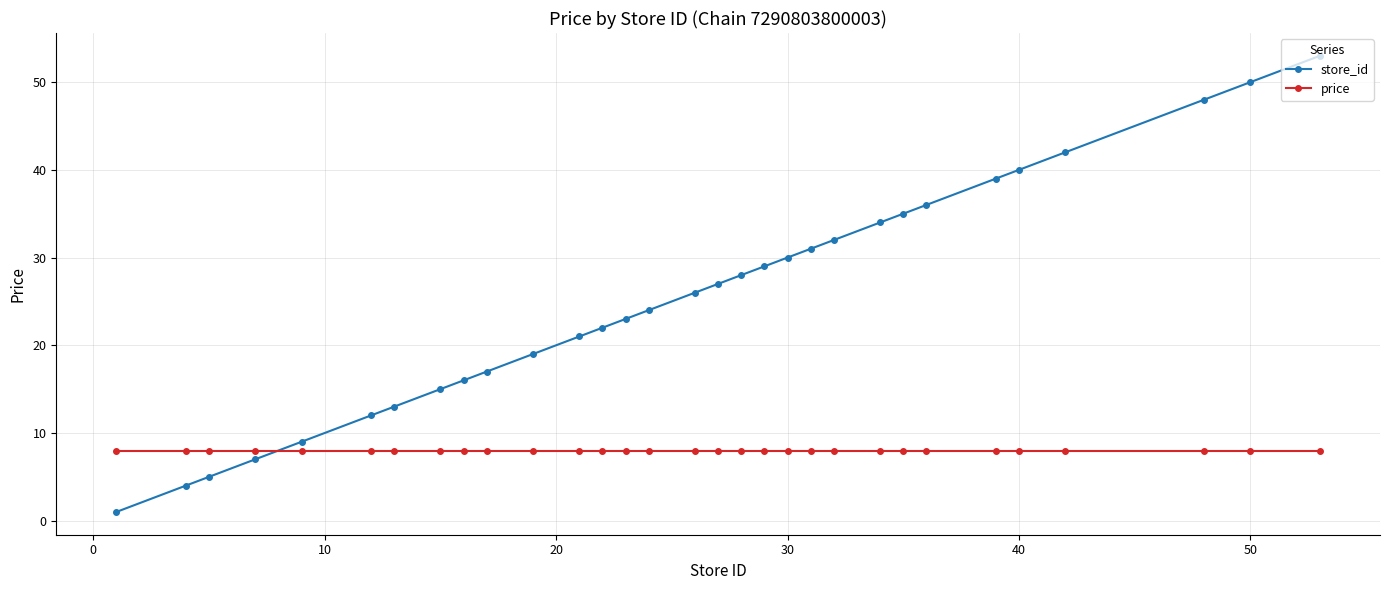

How many intersections are there between store_id and price?

1